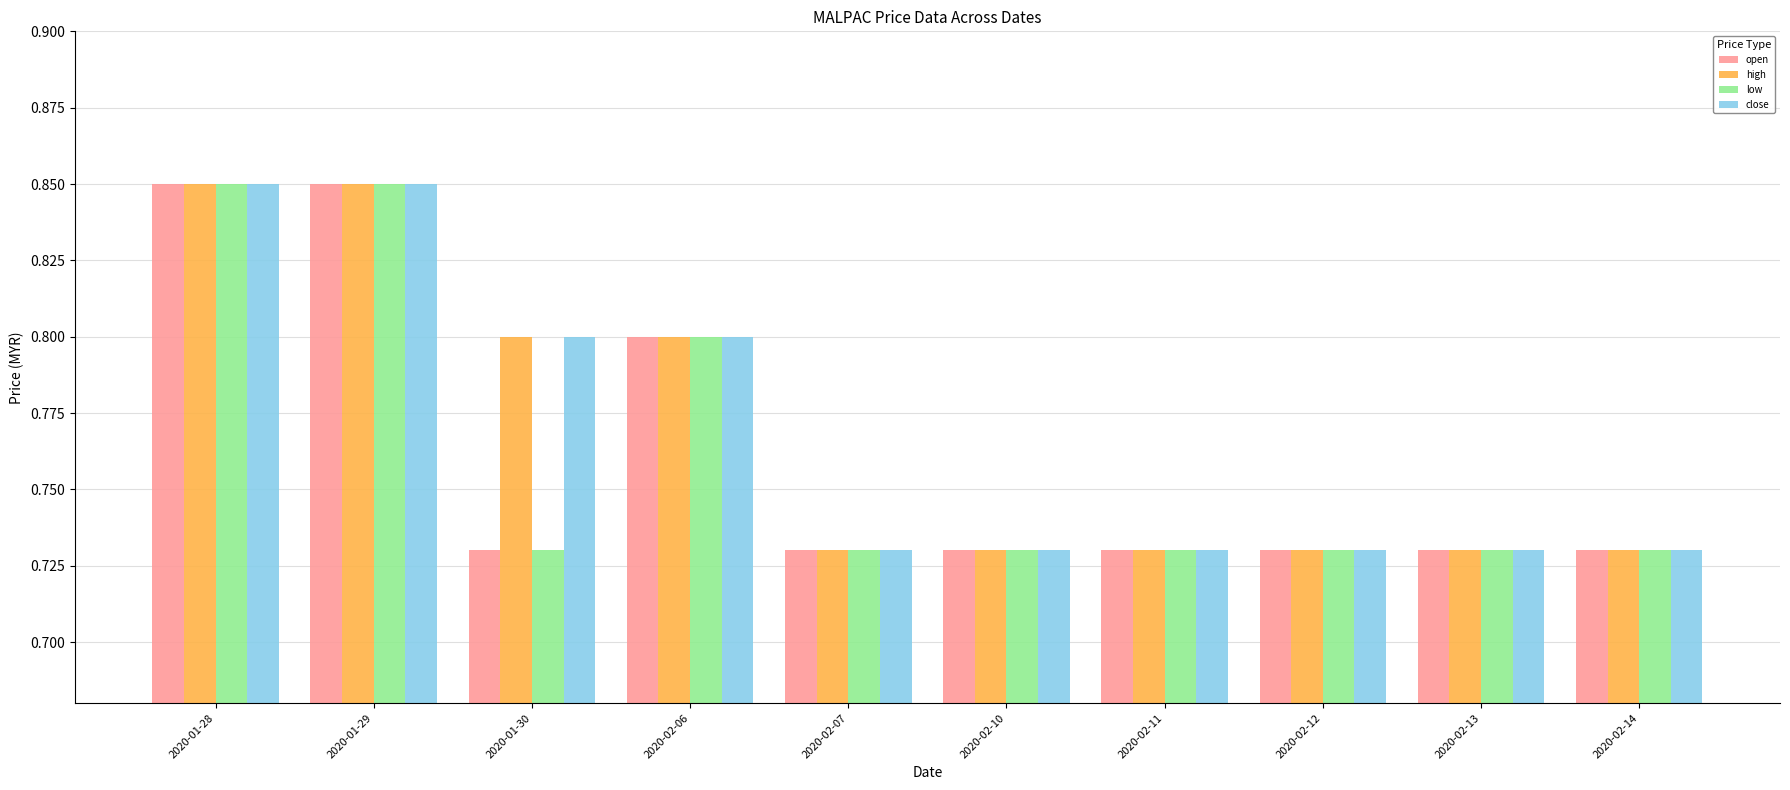

Are the bars grouped side by side (vs. stacked)?

Yes